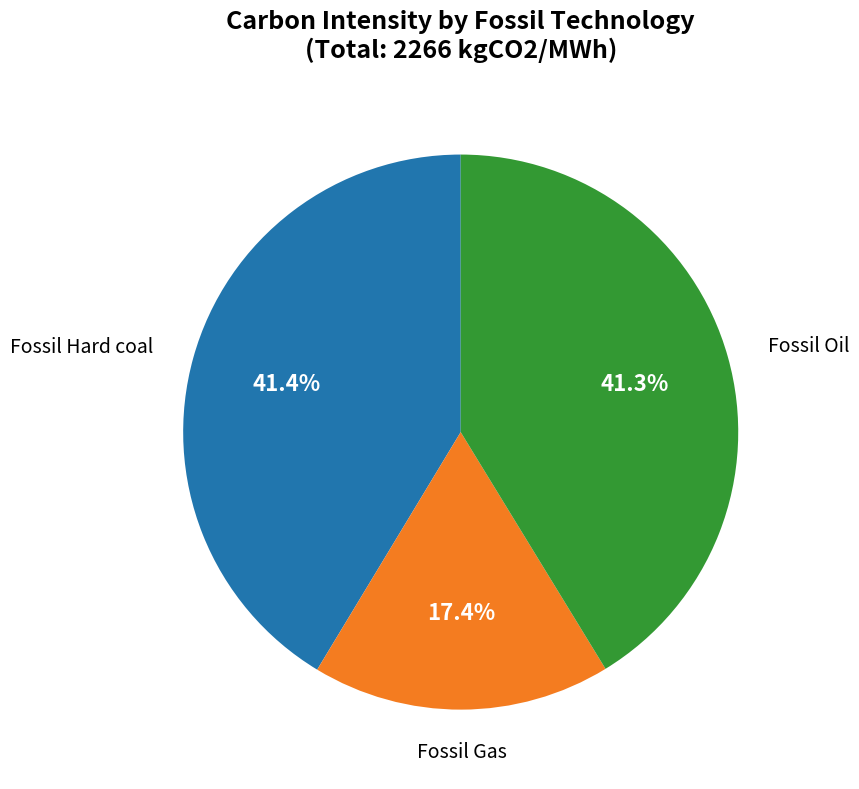

Is there a majority slice in this chart?

No